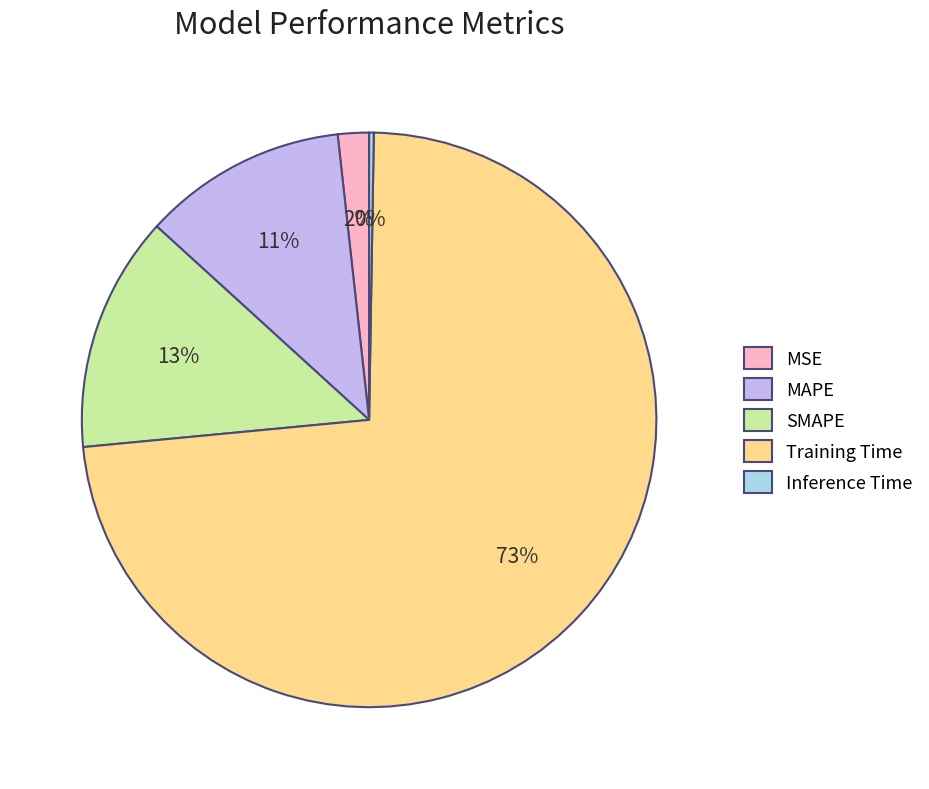

Is there a majority slice in this chart?

Yes